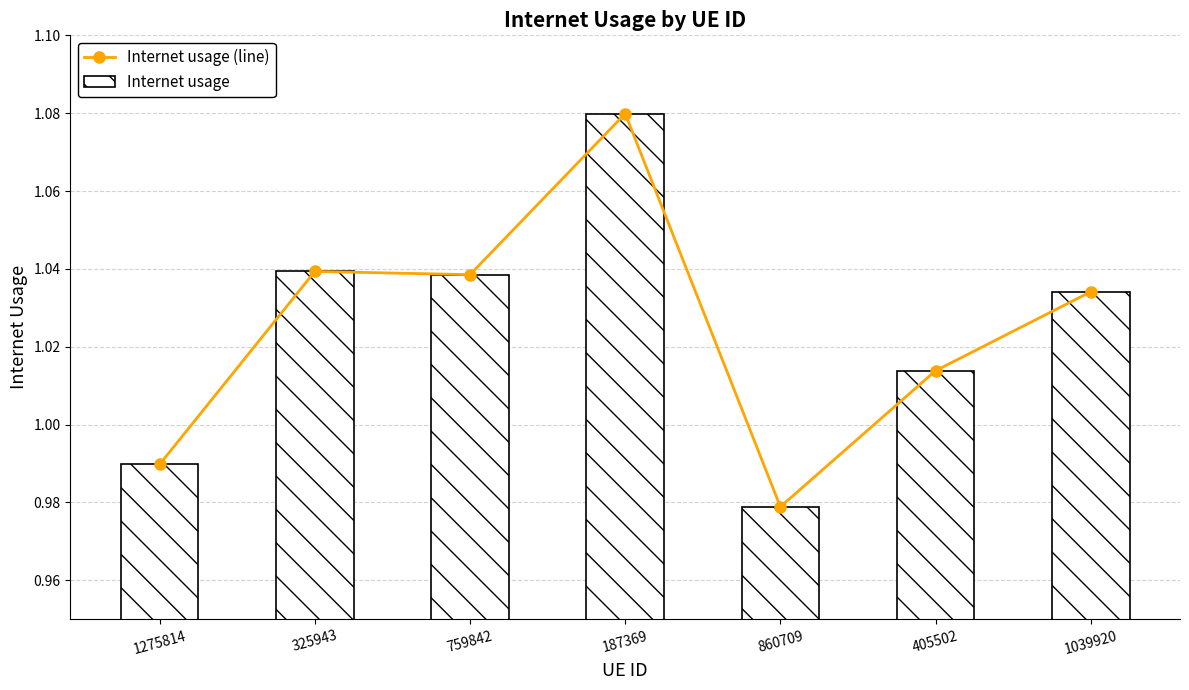

What is the label of the 2nd bar from the left?

325943